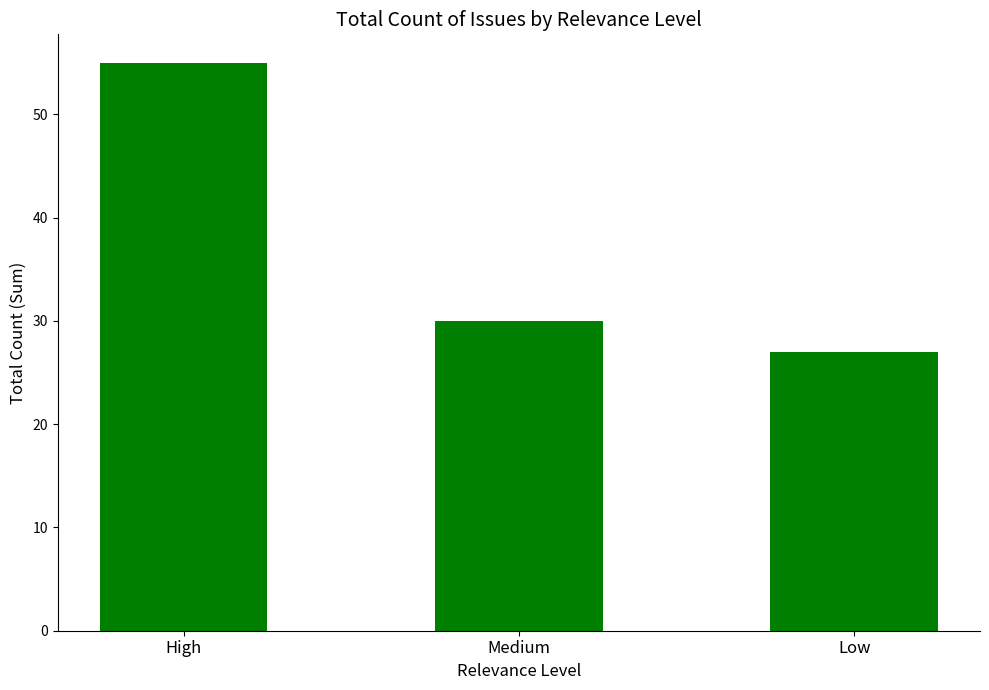

Reading left to right, transcribe all the data shown in this chart.

55	30	27